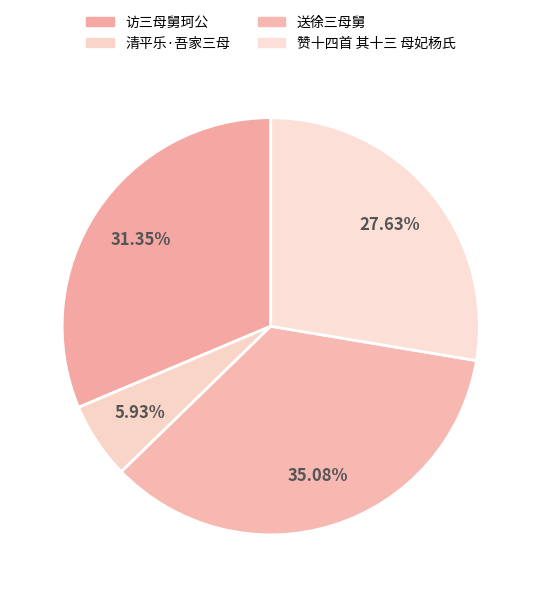

Combined, what portion of the pie is 访三母舅珂公 and 送徐三母舅?

66.4%